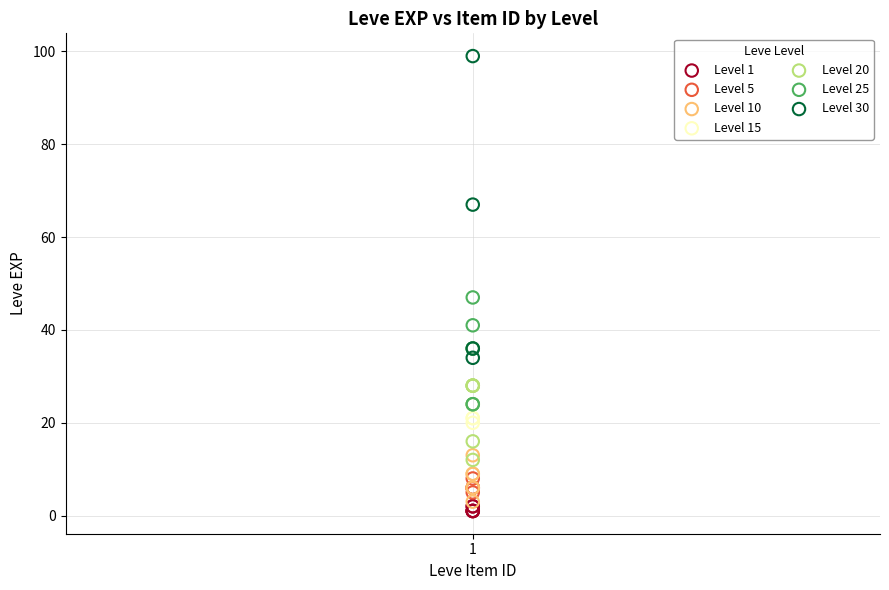

Which series has the largest Y range (max minus min)?

Level 30